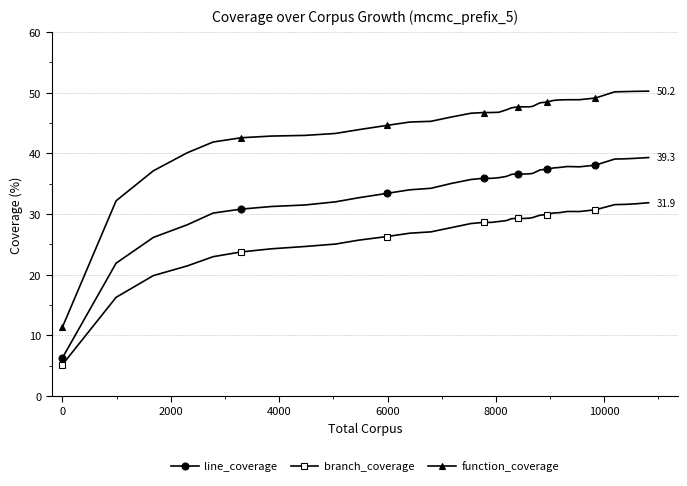

List the series in order of their peak value, highest first.

function_coverage, line_coverage, branch_coverage